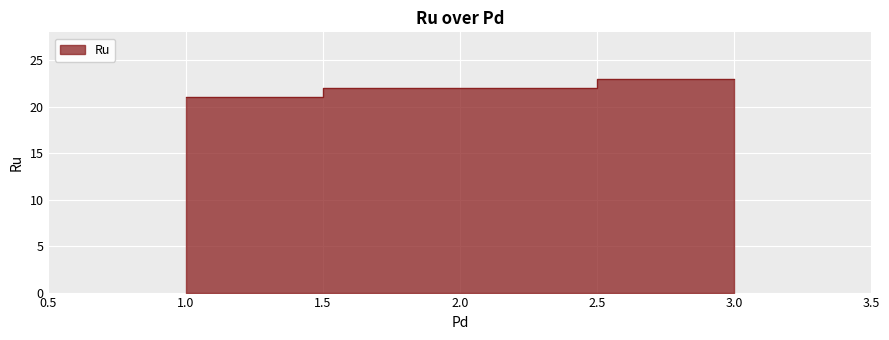

What is the change in value from 1 to 3?

+2